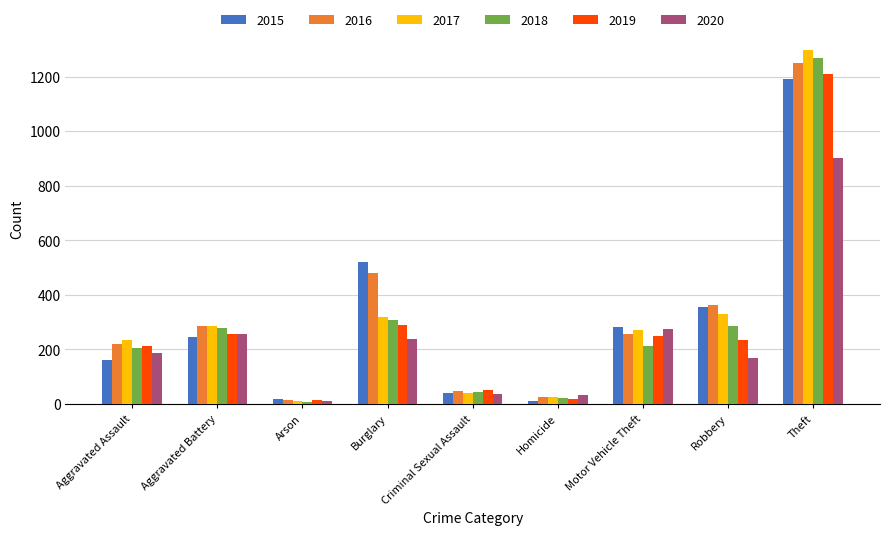

What is the label of the 7th bar from the right?

Arson